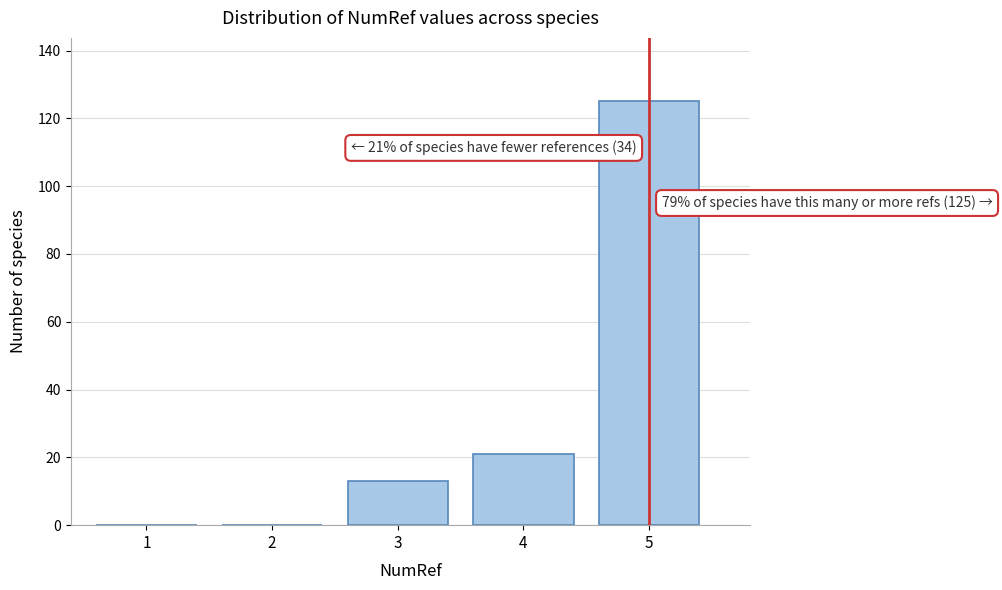

Reading right to left, list all the values displayed in this chart.

5=125	4=21	3=13	2=0	1=0